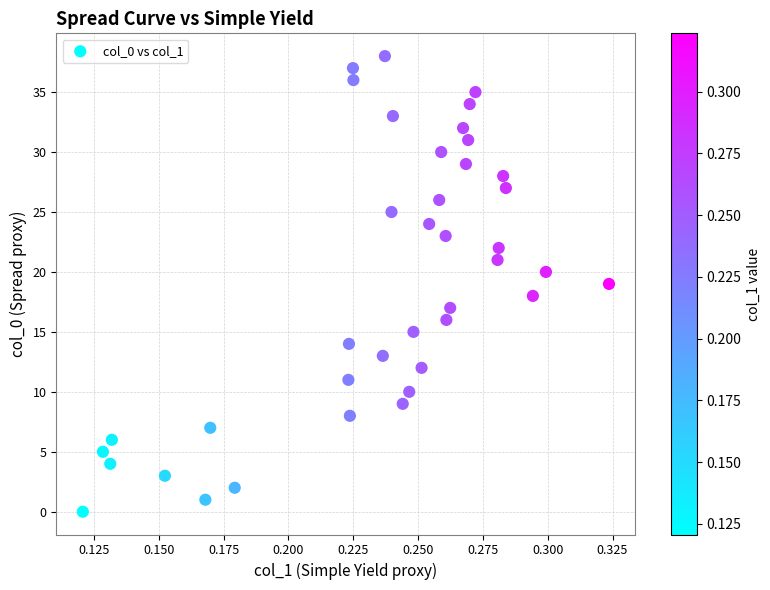

What is the range of Y values (max minus min)?

38